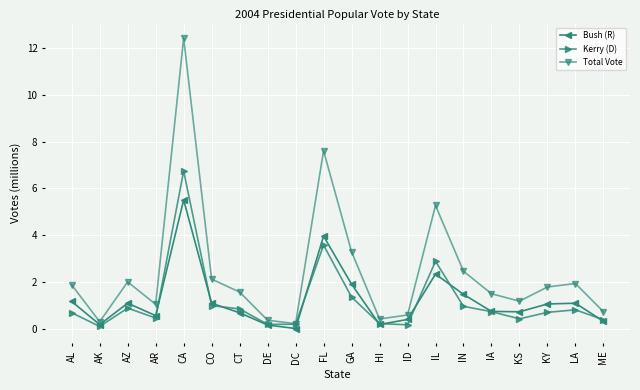

In Bush (R), how many points are lower than both neighbors (excluding endpoints)?

5